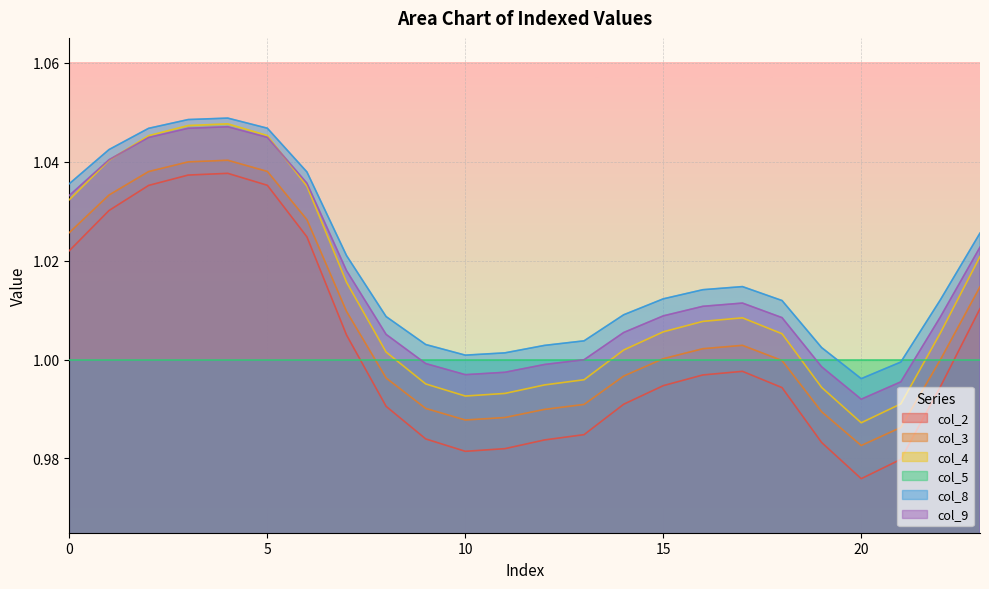

Which series has the largest range (max minus min)?

col_2